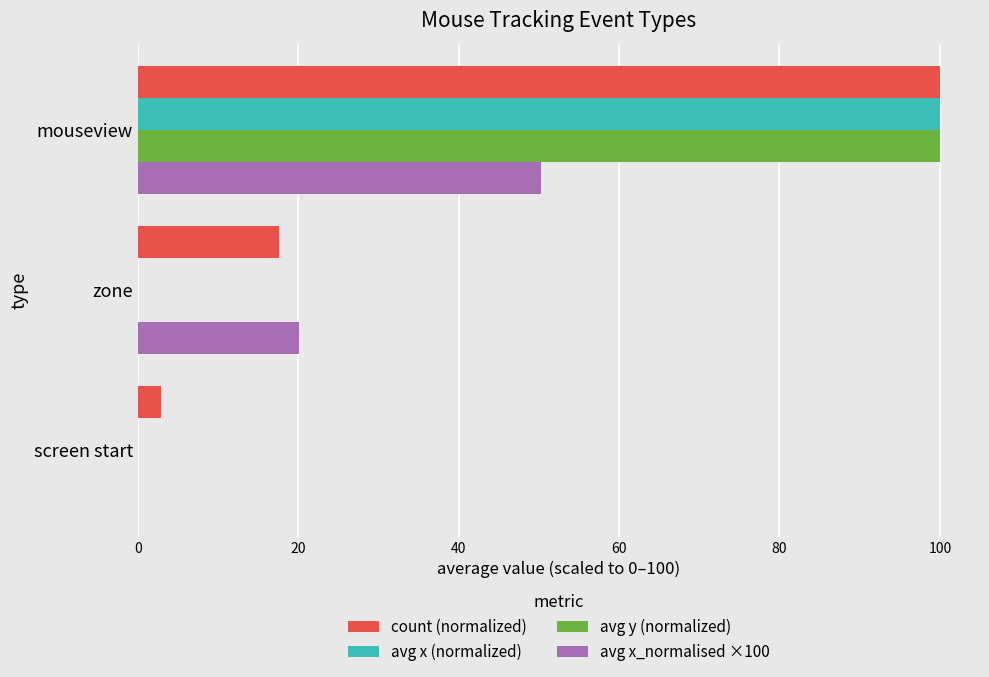

At which category is the sum across all series the highest?

mouseview